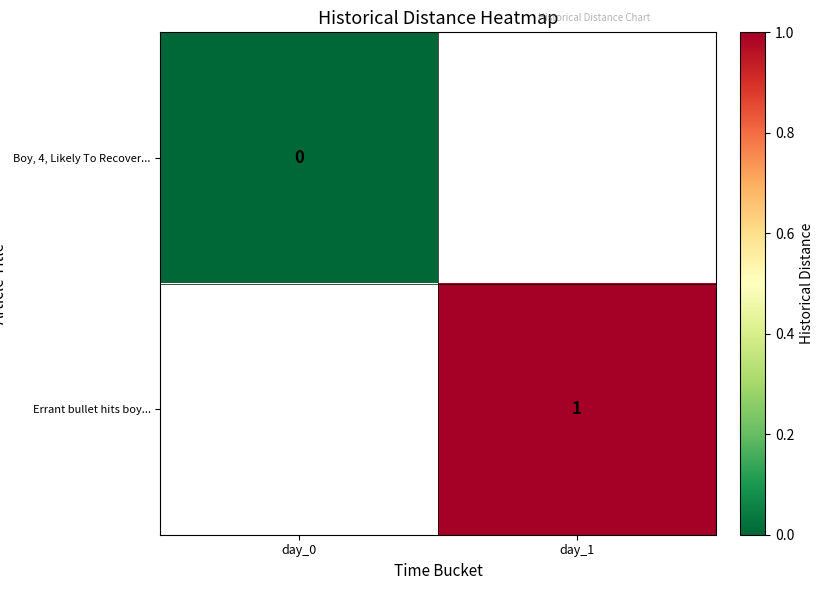

Is the value of Errant bullet hits boy... at day_1 greater than the value of Boy, 4, Likely To Recover... at day_0?

Yes